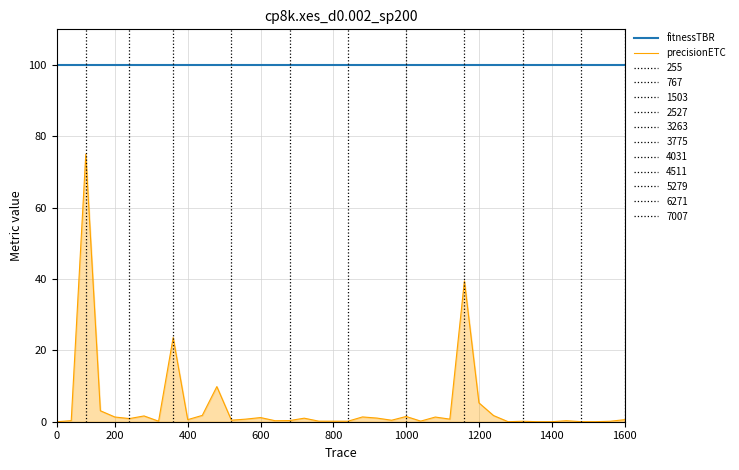

True or false: fitnessTBR and precisionETC cross at least once.

False